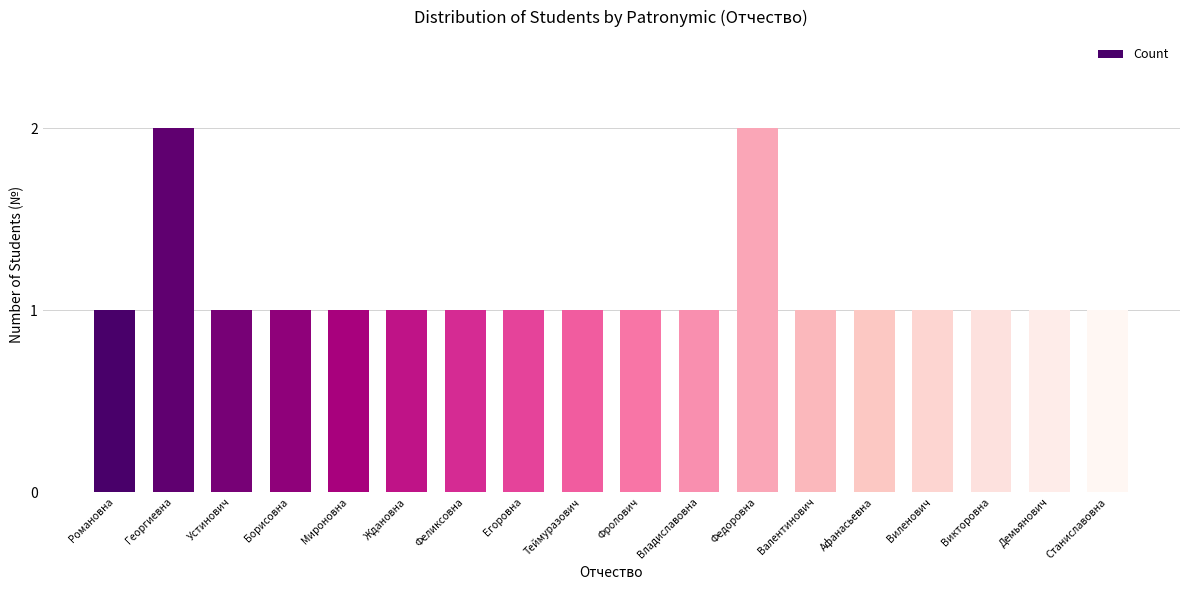

What is the sum of all values?

20